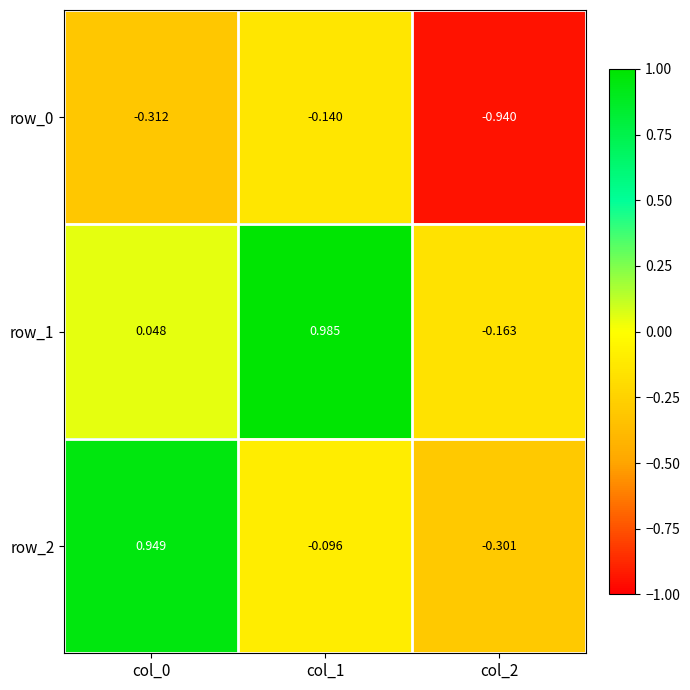

Is the value of row_1 at col_0 greater than the value of row_0 at col_0?

Yes